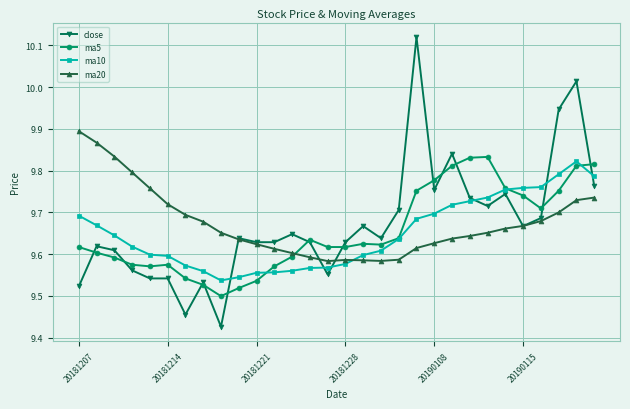

At how many categories does at least one series exceed 9?

30